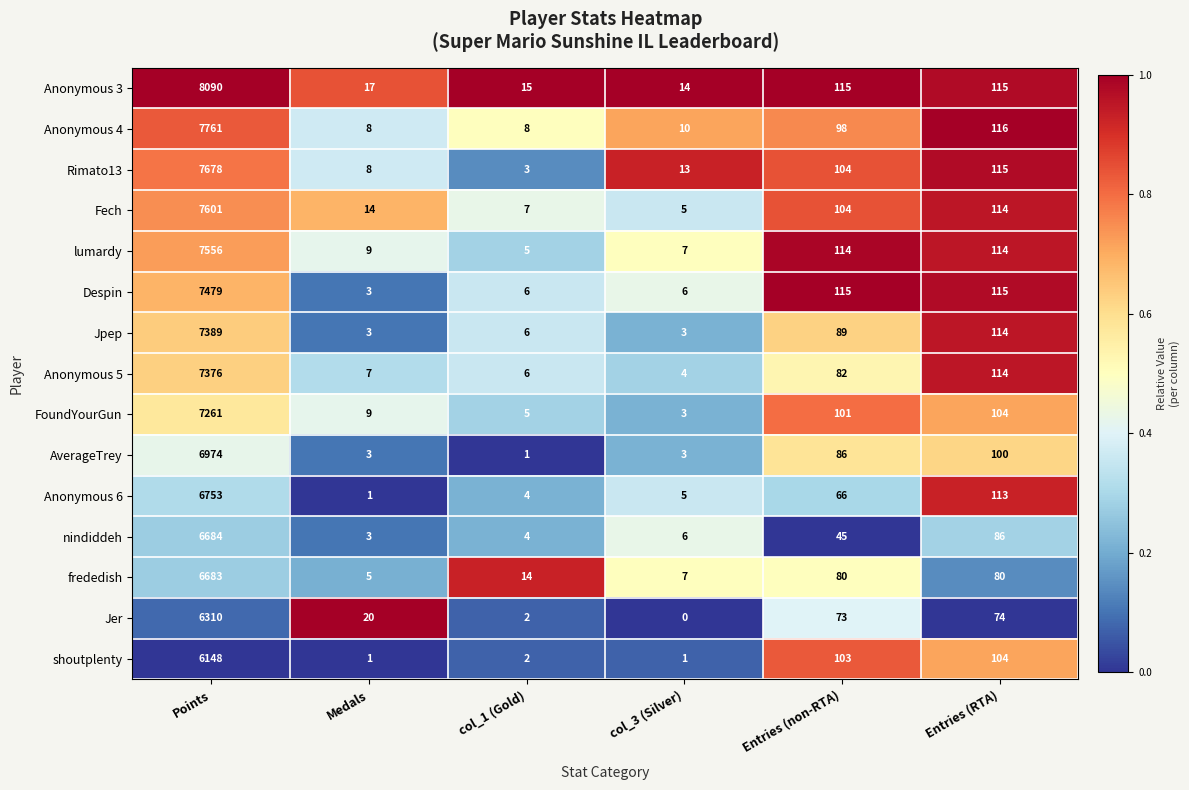

Between Points and col_1 (Gold), which series saw the biggest shift?

Anonymous 3